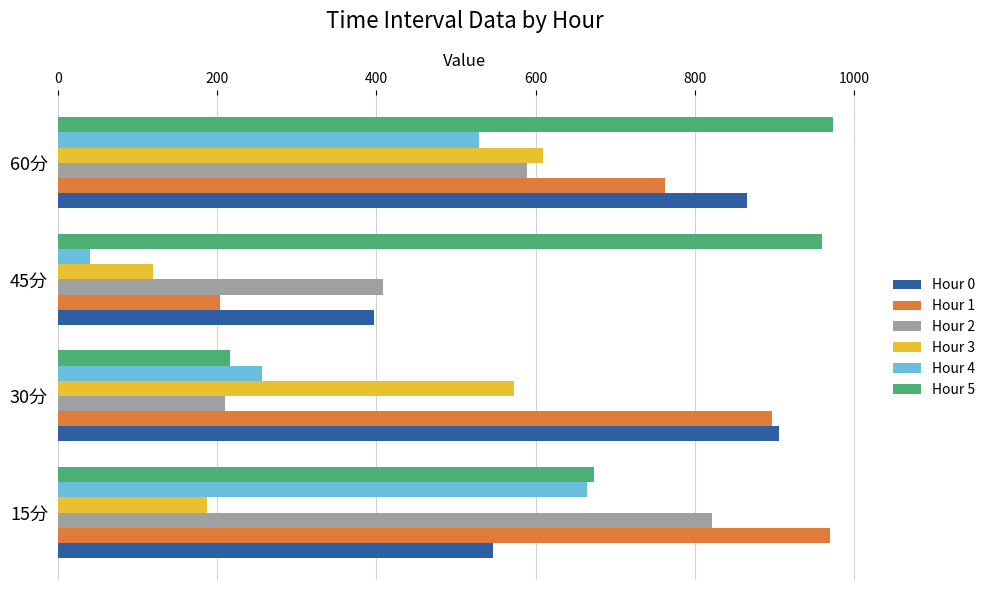

The value of Hour 5 at 45分 is 959.2. True or false?

True